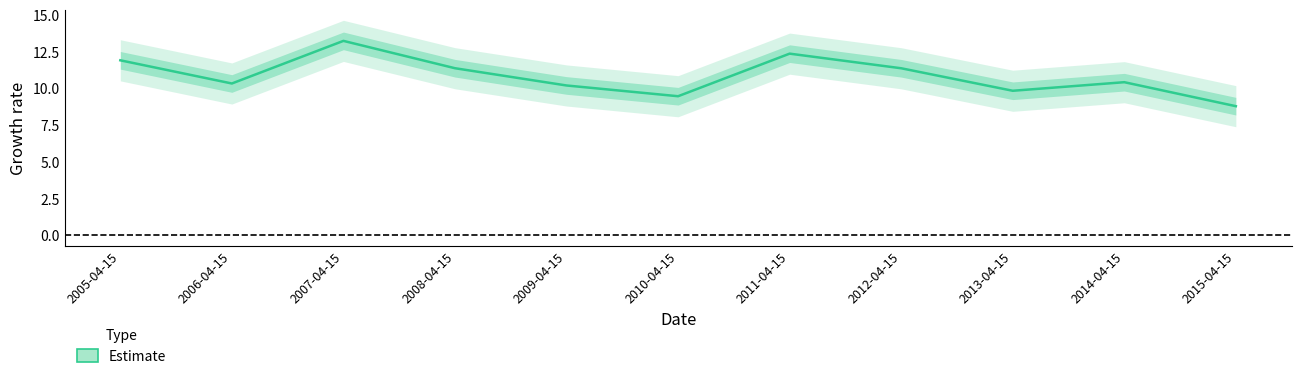

What is the difference between the maximum and minimum values?

4.4